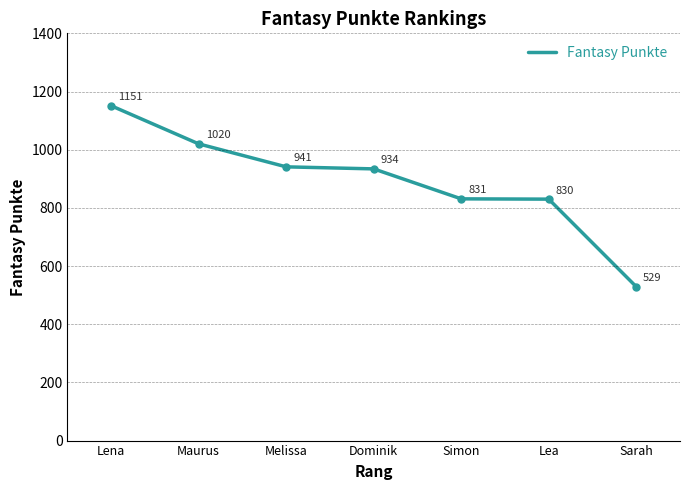

True or false: there are more than 1 points higher than both neighbors.

False